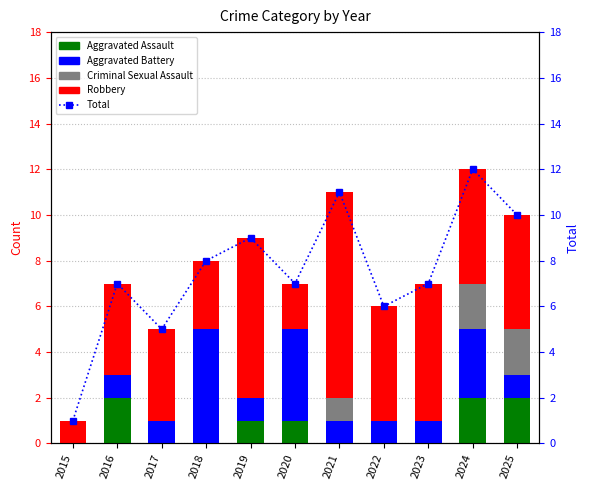

The Aggravated Assault series shows 0 at 2022. True or false?

True